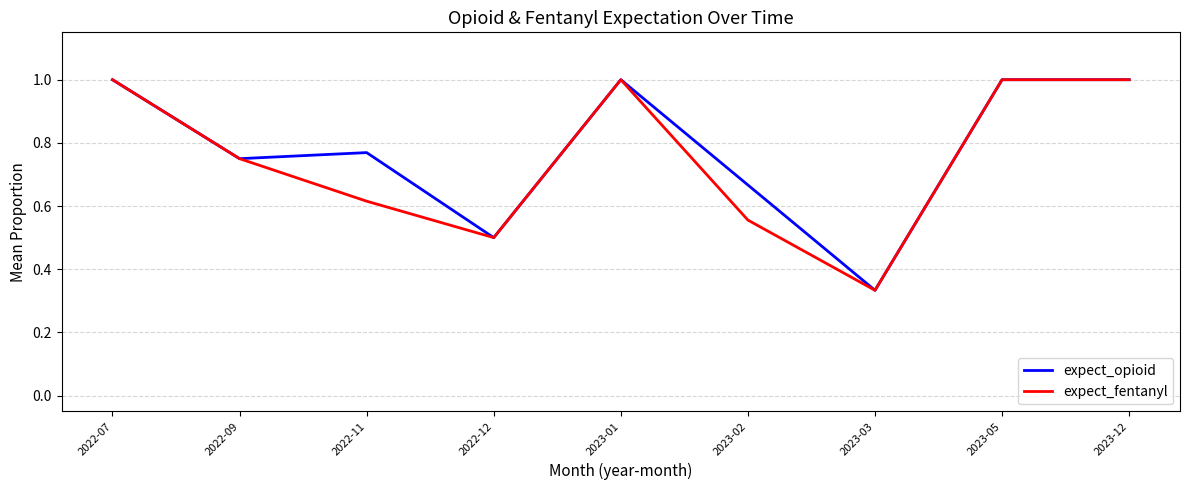

What is the difference between the second highest and second lowest values in the expect_fentanyl series?

0.5